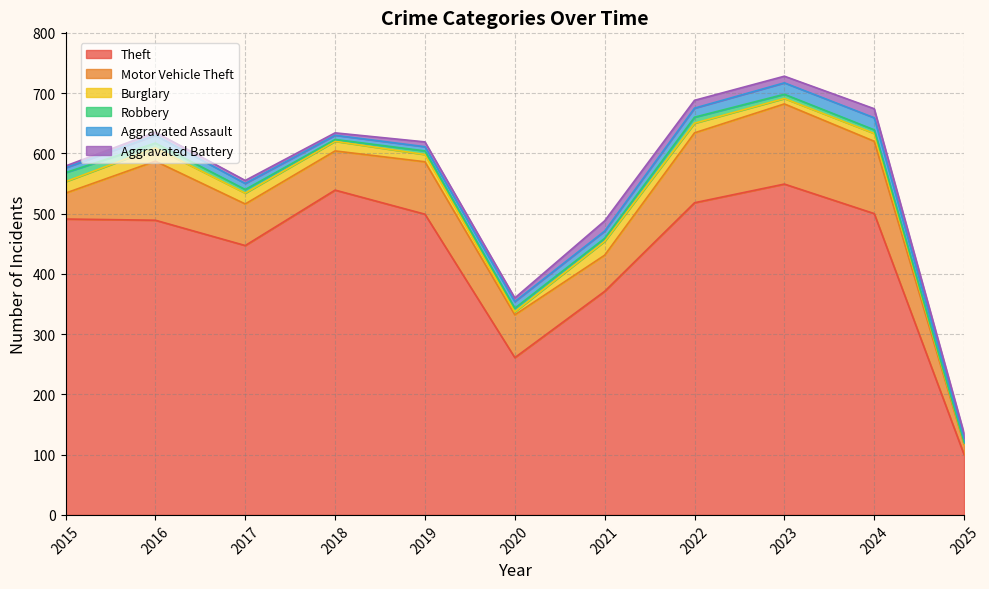

Is it true that Aggravated Assault equals 12 at 2019?

False